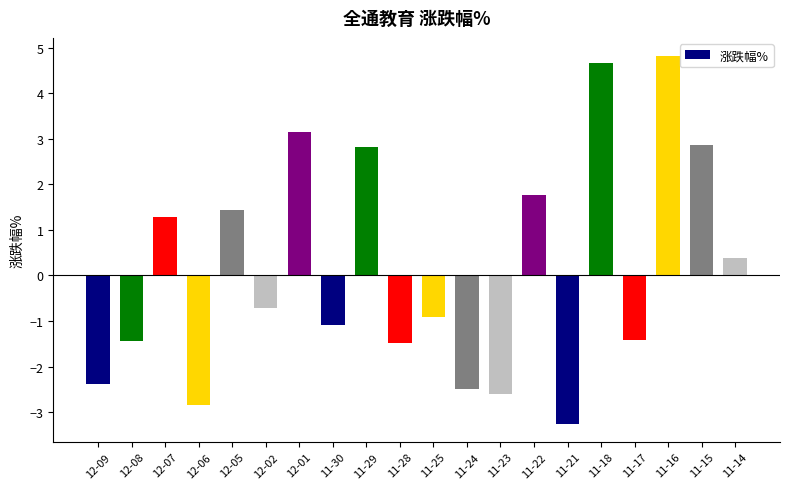

Reading right to left, list all the values displayed in this chart.

0.4	2.9	4.8	-1.4	4.7	-3.2	1.8	-2.6	-2.5	-0.9	-1.5	2.8	-1.1	3.1	-0.7	1.4	-2.8	1.3	-1.4	-2.4